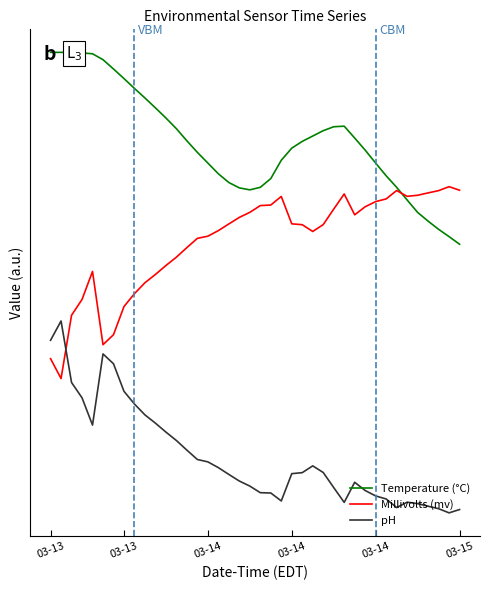

What is the difference between the pH values at 27 and 03-13?

0.8